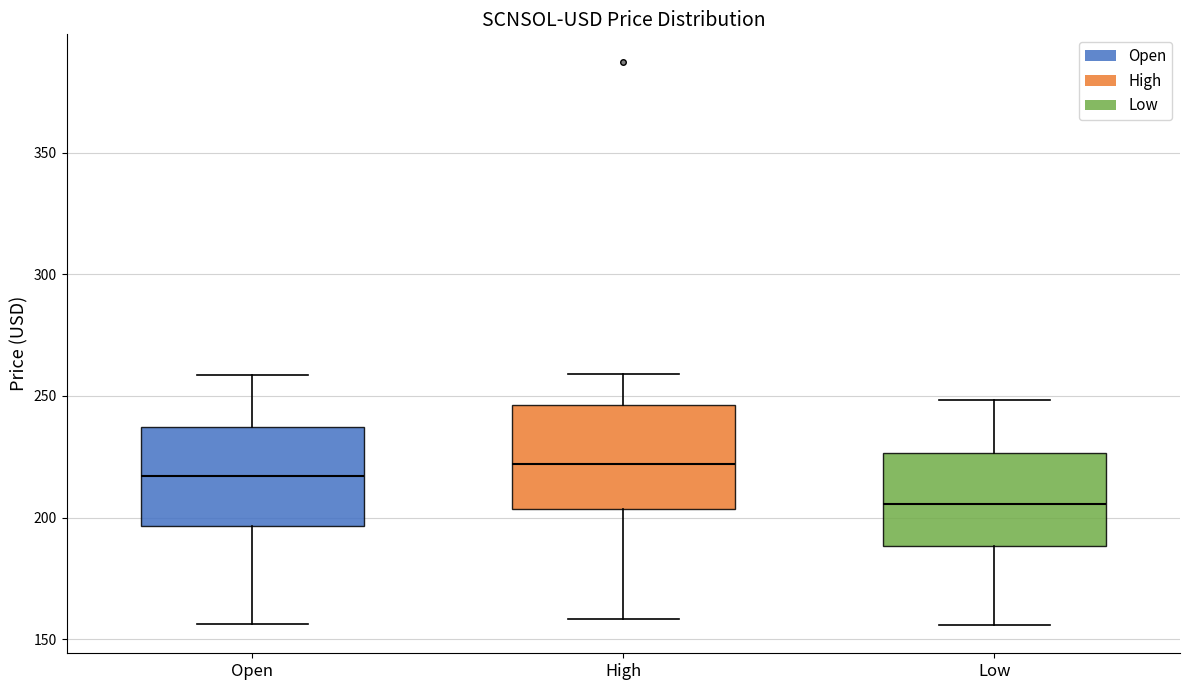

Which box has the lowest median line?

Low